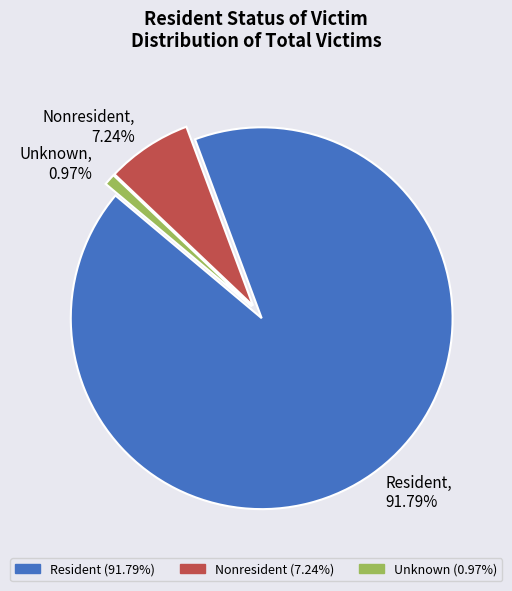

Rank the categories by value from highest to lowest.

Resident, Nonresident, Unknown